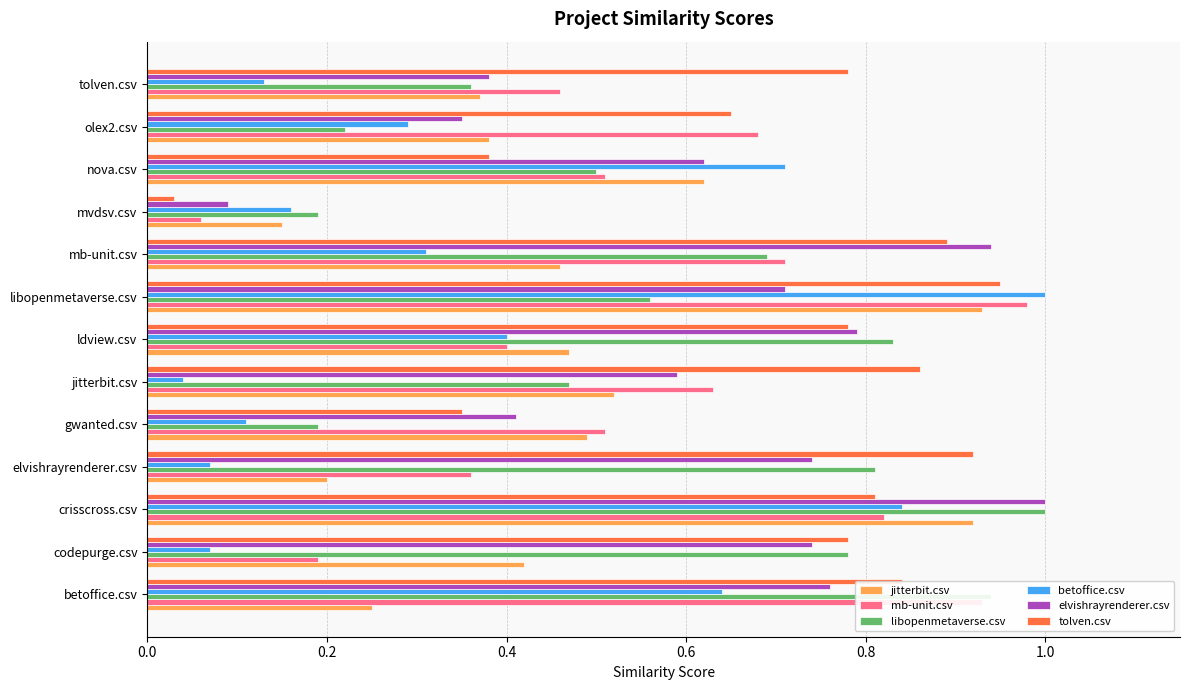

What are all the series names shown in the legend?

jitterbit.csv, mb-unit.csv, libopenmetaverse.csv, betoffice.csv, elvishrayrenderer.csv, tolven.csv